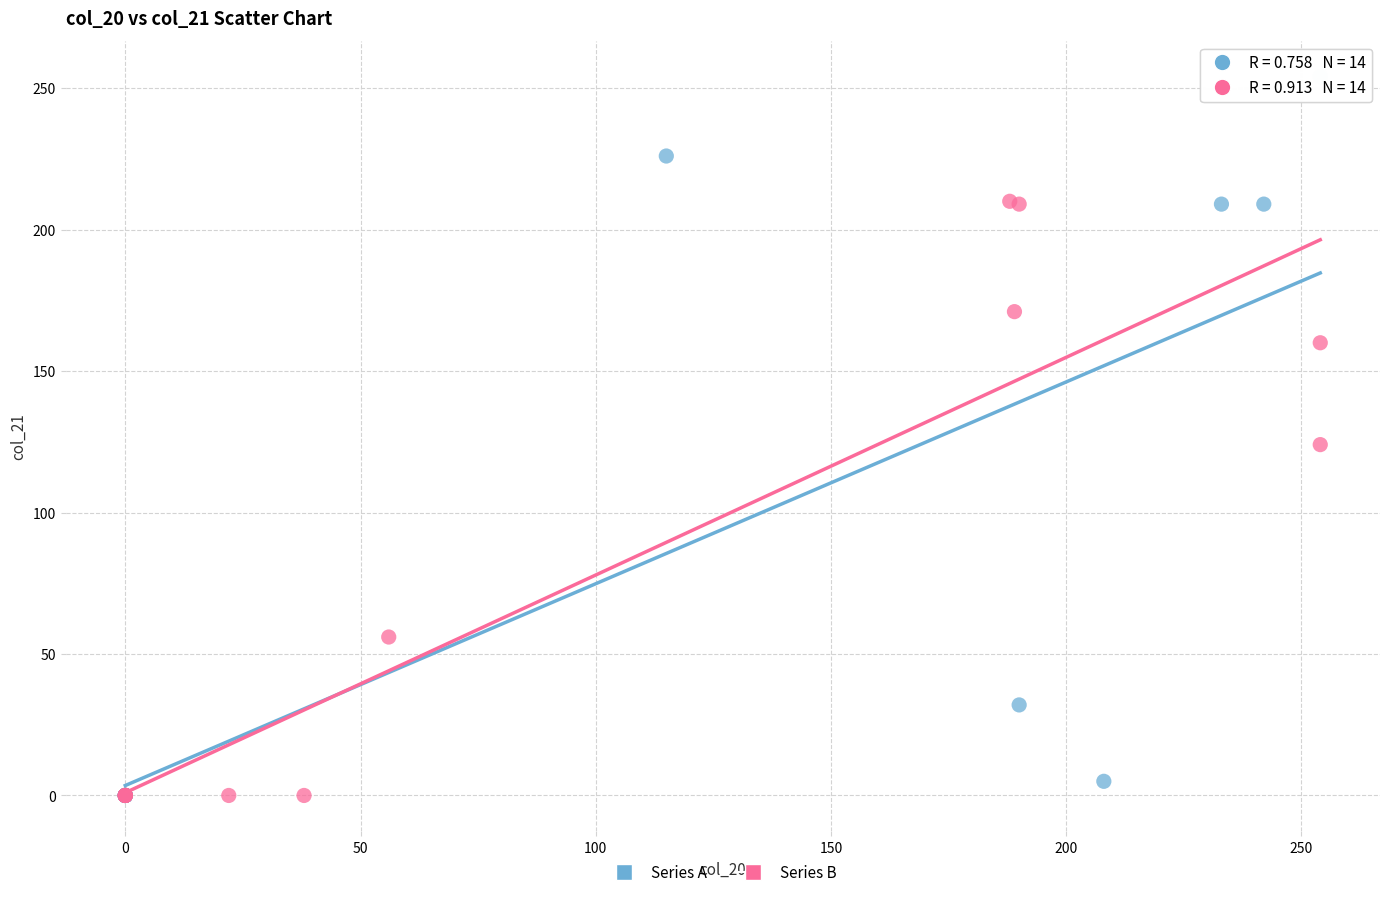

Which series has the widest spread of Y values?

Series A